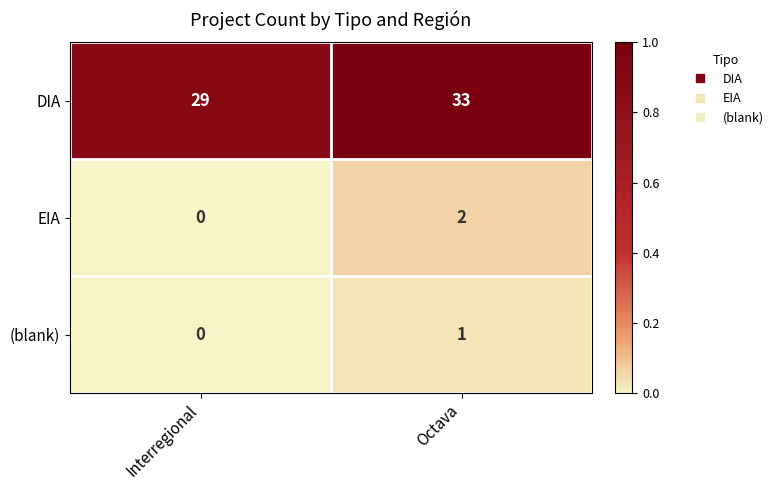

Which series changed the most between Interregional and Octava?

DIA